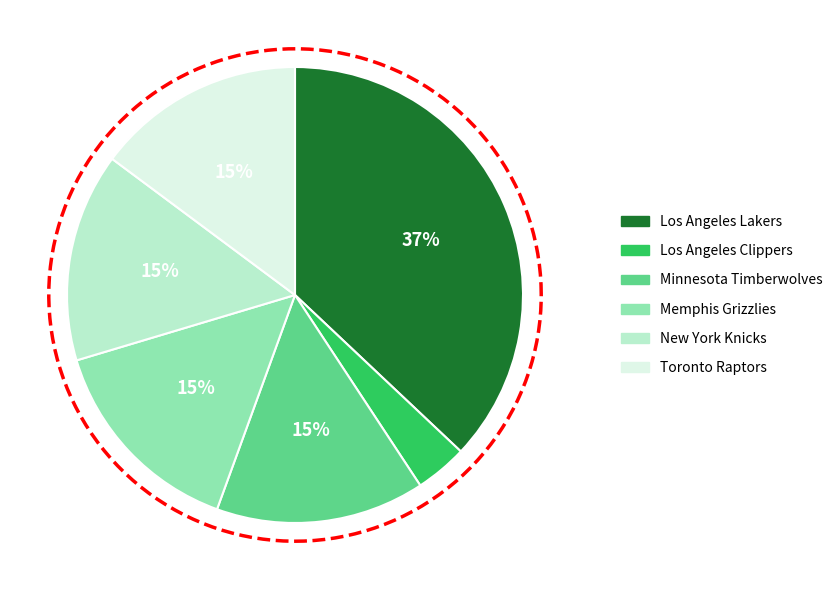

Which has a higher value, Toronto Raptors or Memphis Grizzlies?

Toronto Raptors